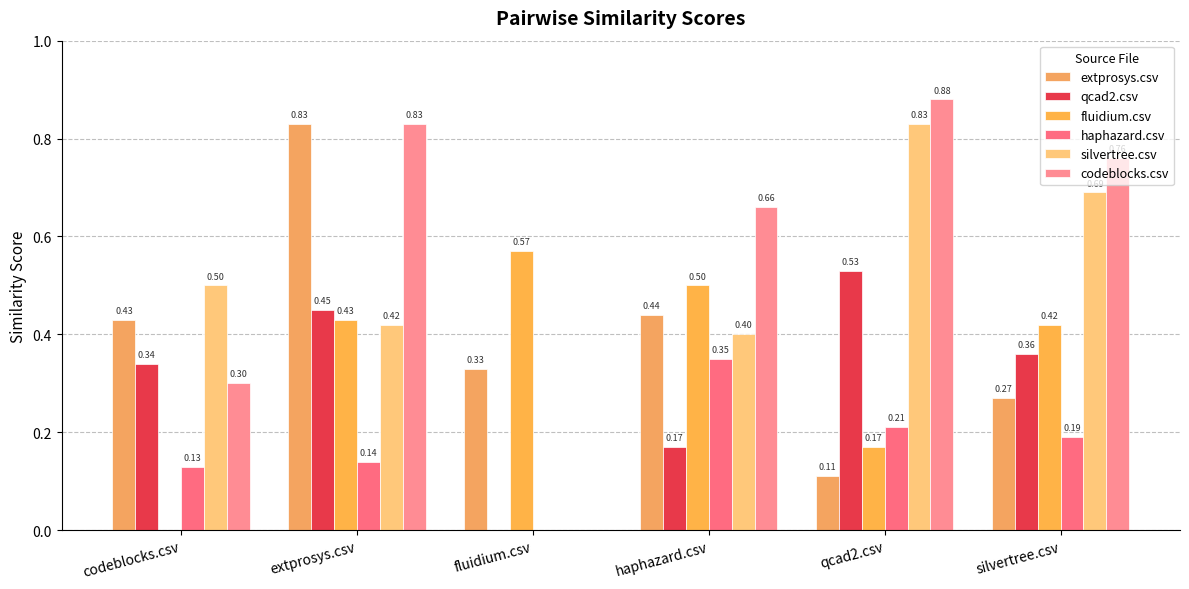

How many categories are shown in the chart?

6